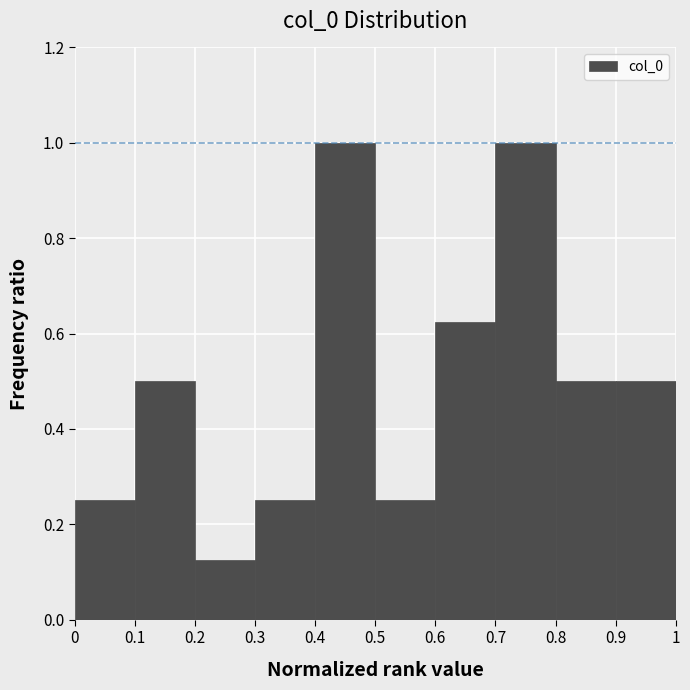

Reading left to right, transcribe this chart: for each bar, give the range it covers on the x-axis and its height. The values are not printed on the chart, so give them approximately, as read against the axis.

0 to 0.1: 0.26
0.1 to 0.2: 0.50
0.2 to 0.3: 0.12
0.3 to 0.4: 0.26
0.4 to 0.5: 1.00
0.5 to 0.6: 0.26
0.6 to 0.7: 0.62
0.7 to 0.8: 1.00
0.8 to 0.9: 0.50
0.9 to 1: 0.50